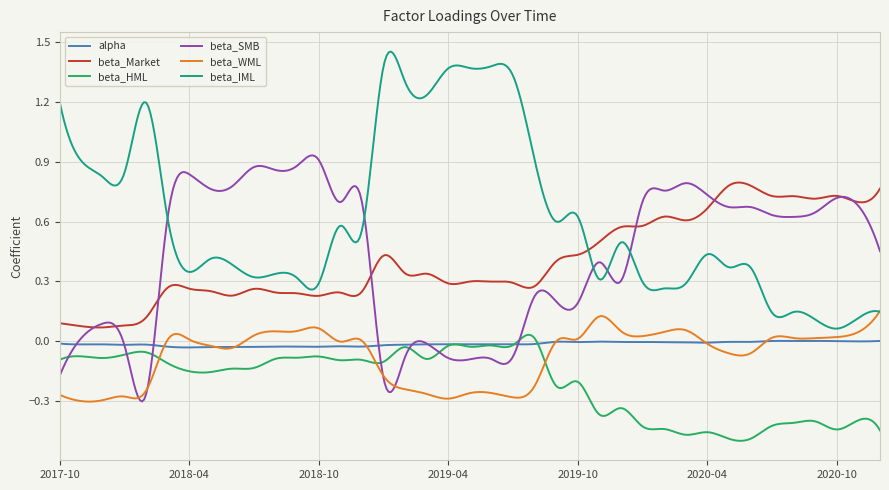

True or false: beta_HML and beta_IML cross at least once.

False